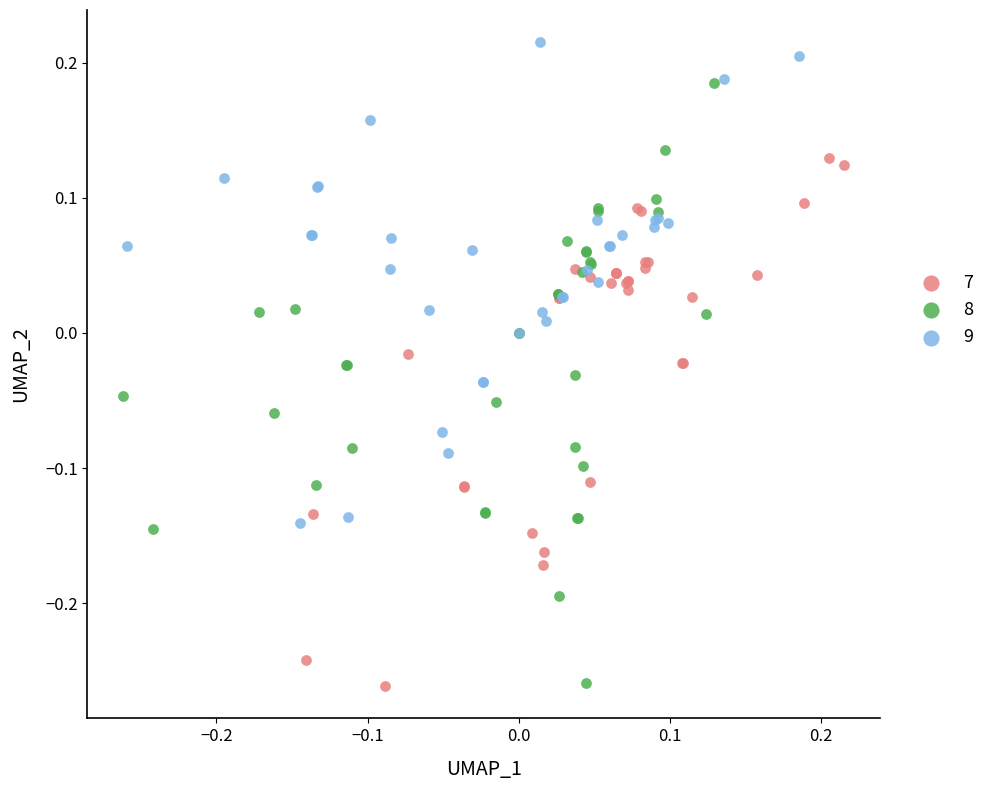

Which series has the widest spread of Y values?

8